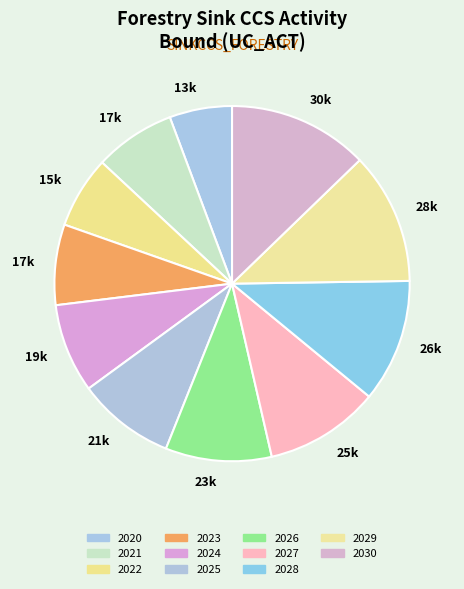

How many slices are in this pie chart?

11